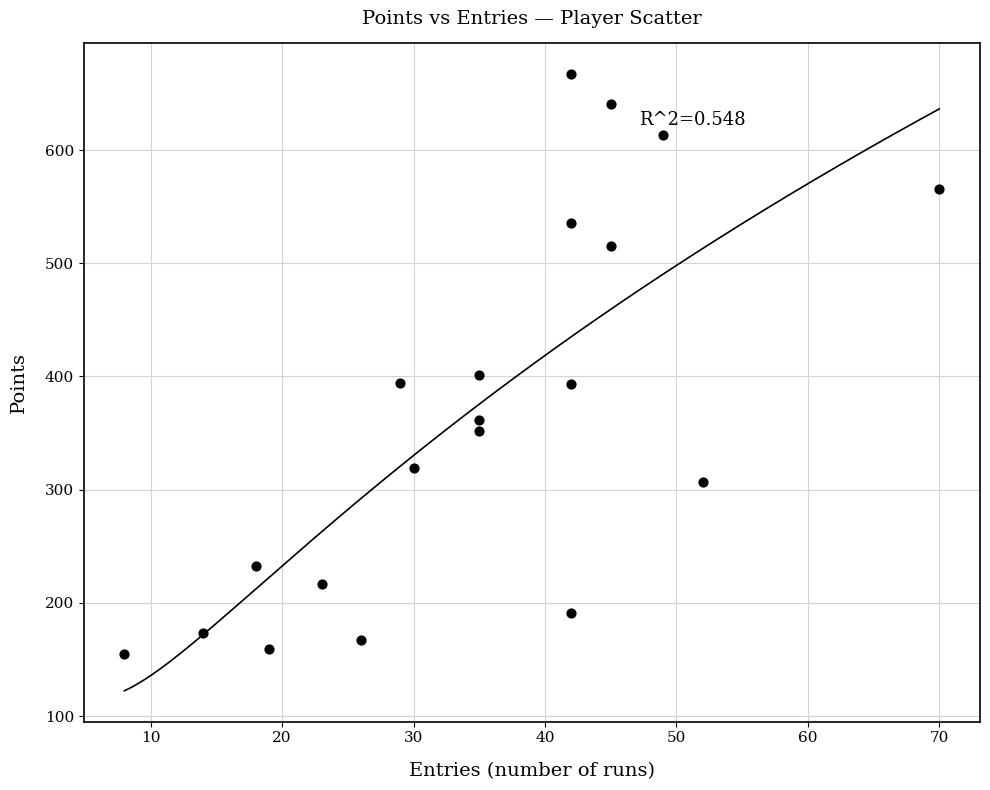

What Y value in the scatter plot is closest to 411?

401